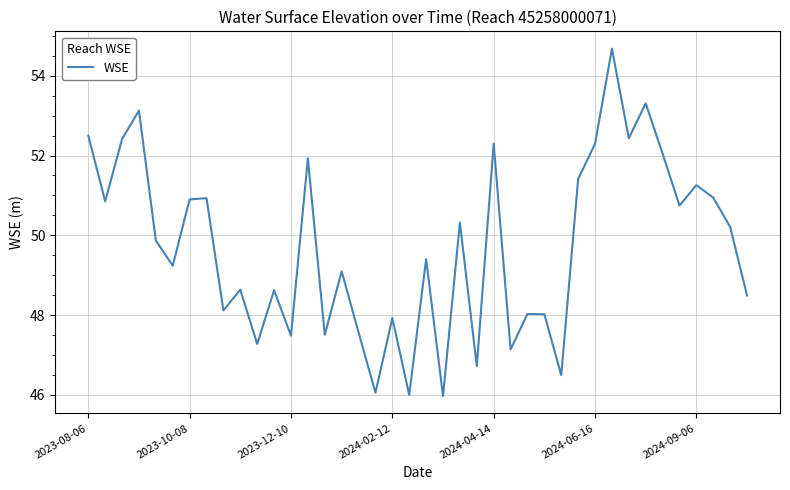

What is the difference between the maximum and minimum values?

8.7